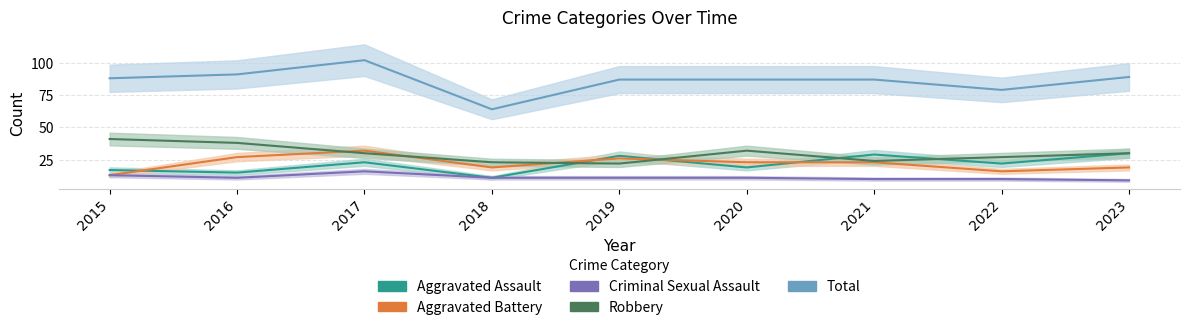

True or false: Aggravated Battery and Total cross at least once.

False